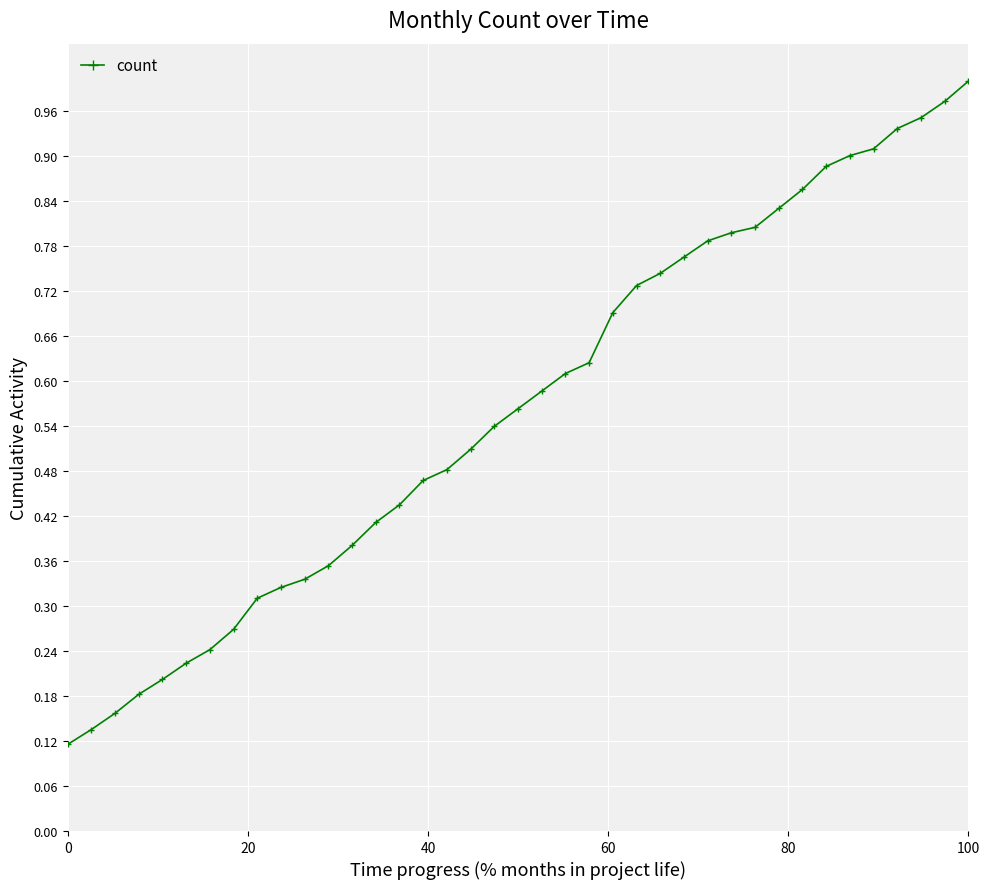

What is the sum of all values?

22.0